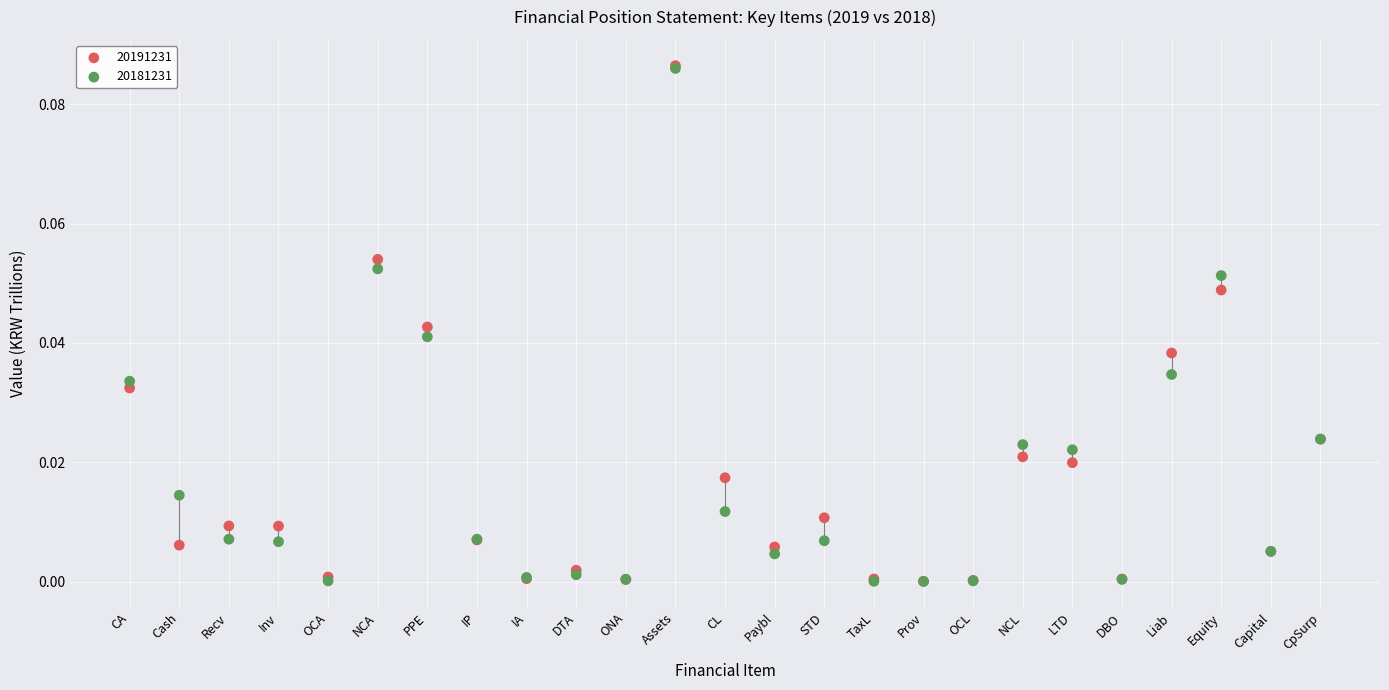

What are all the series names shown in the legend?

20191231, 20181231